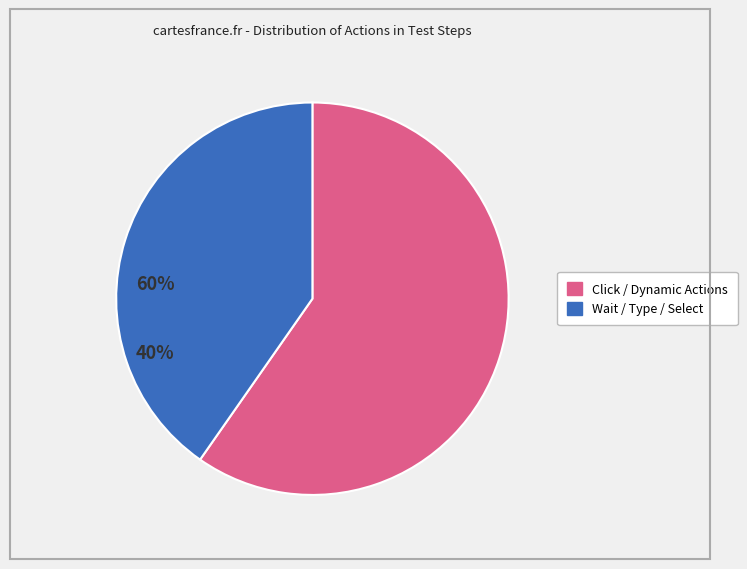

Is there a majority slice in this chart?

Yes